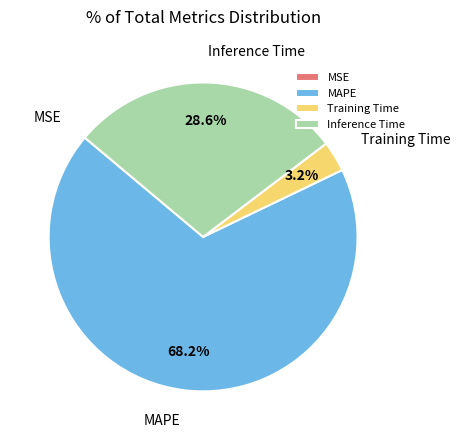

To the nearest percent, what is the difference between the largest and smallest slice percentages?

68%